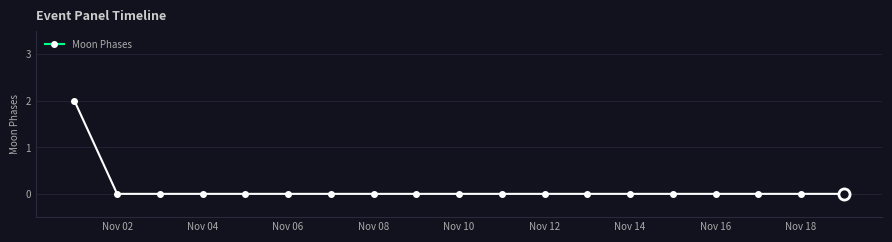

Reading right to left, extract all data points from this chart.

0	0	0	0	0	0	0	0	0	0	0	0	0	0	0	0	0	0	2